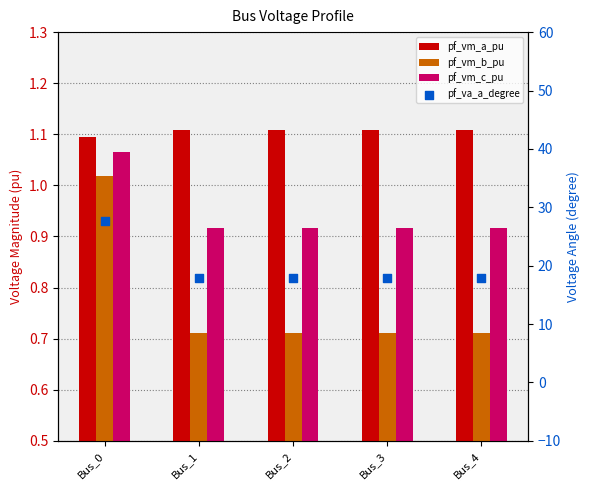

Which series reaches the minimum Y coordinate?

pf_vm_b_pu